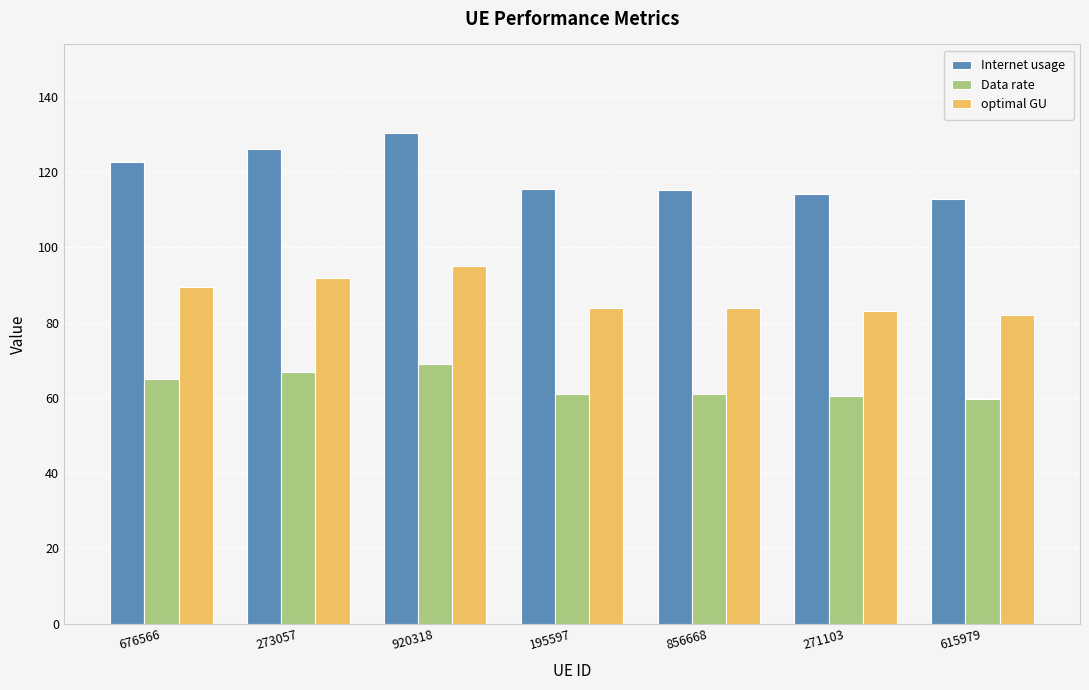

Which series has the largest total across all categories?

Internet usage